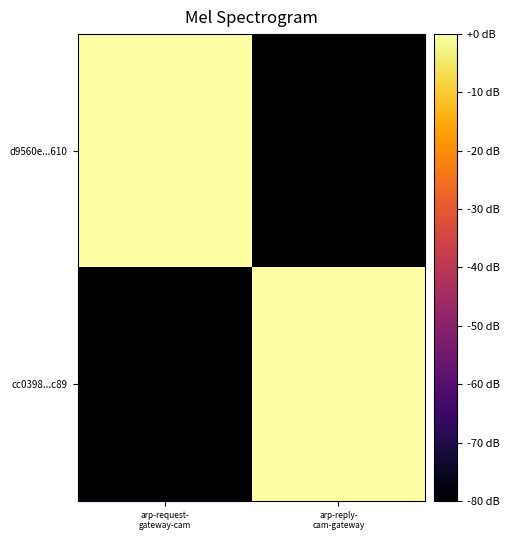

Reading left to right, list all the values displayed in this chart.

d9560e...610: arp-request-
gateway-cam=-0.0	arp-reply-
cam-gateway=-384.5
cc0398...c89: arp-request-
gateway-cam=-384.5	arp-reply-
cam-gateway=0.0